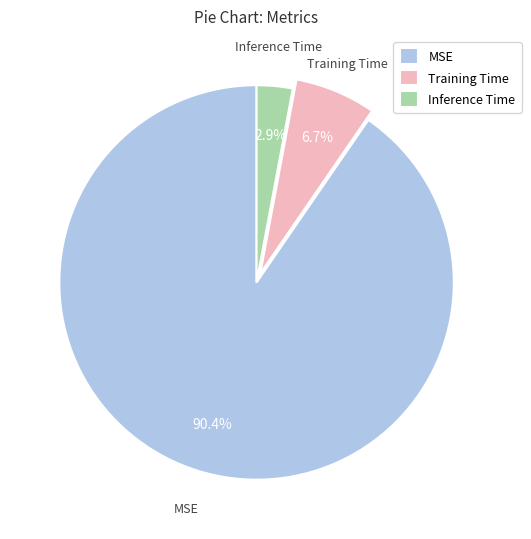

Which has a higher value, Inference Time or Training Time?

Training Time